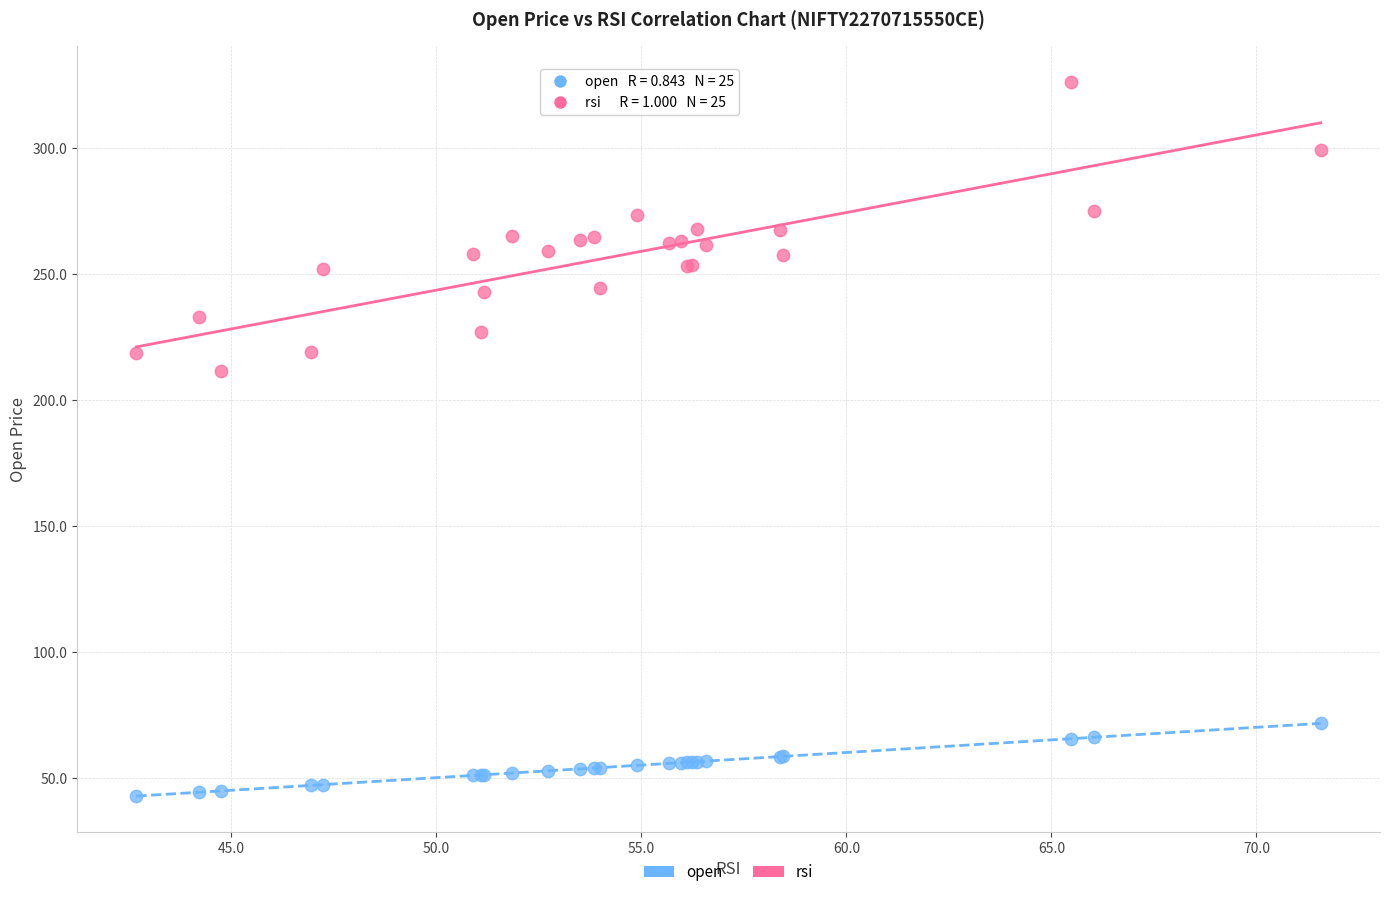

What is the X range (max minus min) for the scatter plot?

28.9